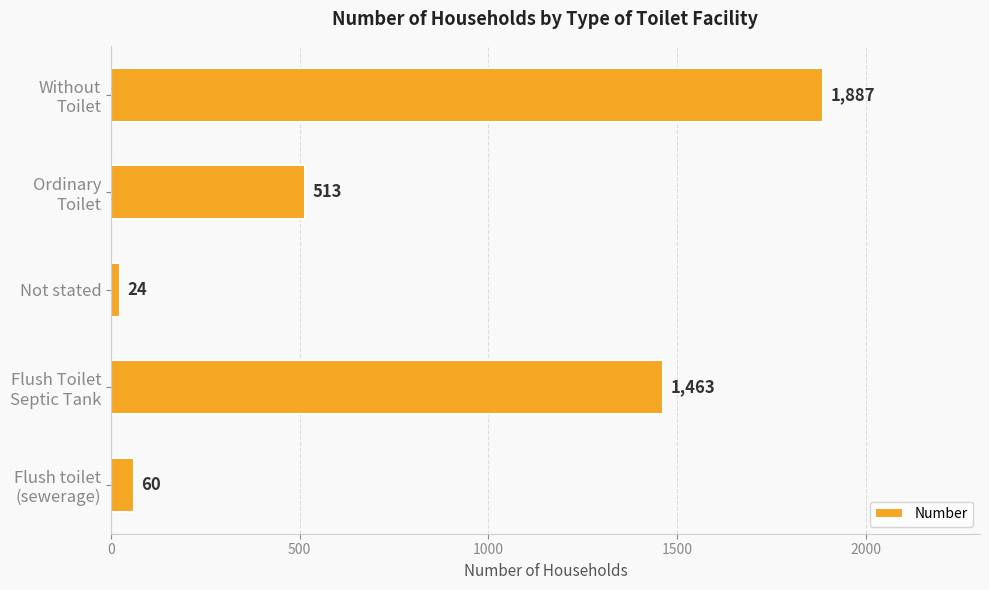

True or false: the data shows 24 at Not stated.

True